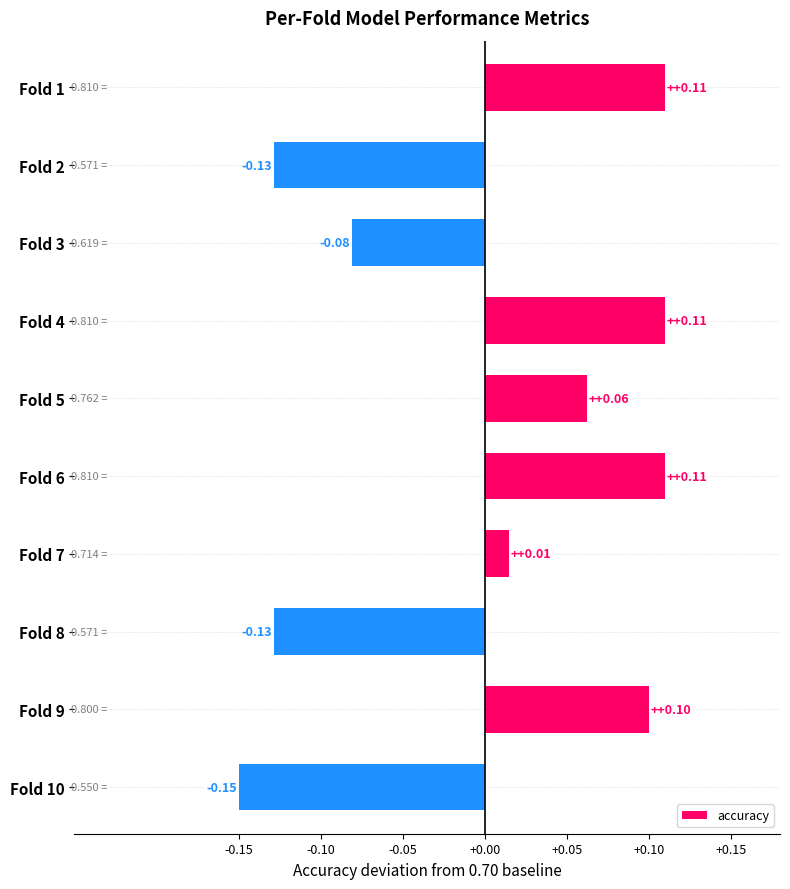

What is the difference between the maximum and minimum values?

0.3